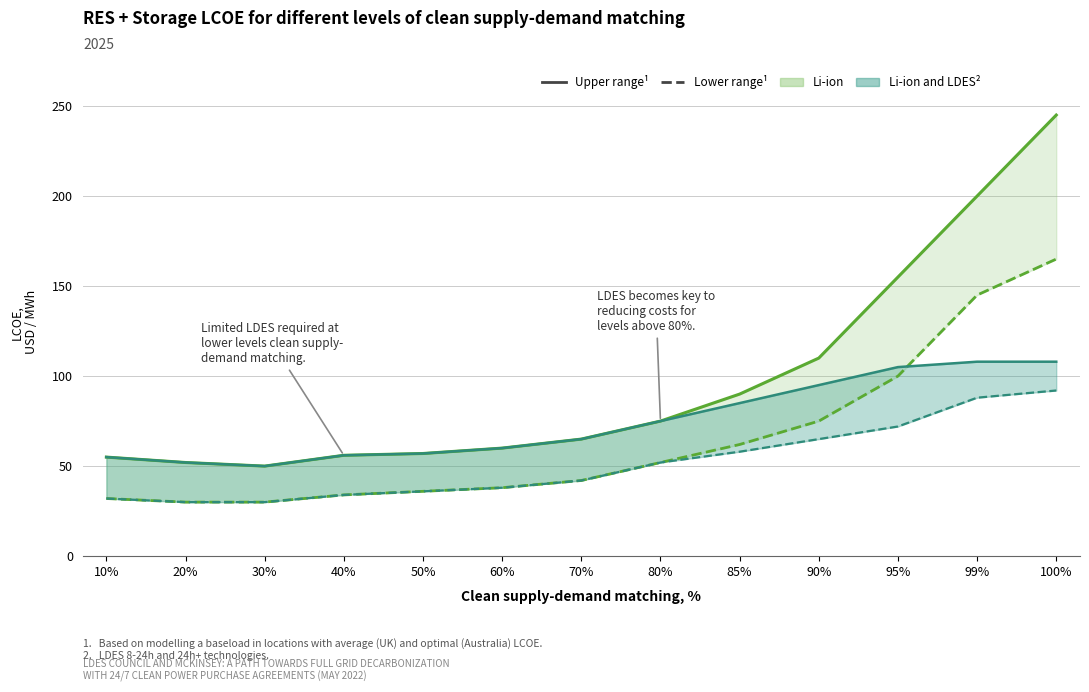

True or false: Lower range¹ and Upper range¹ intersect in this chart.

False